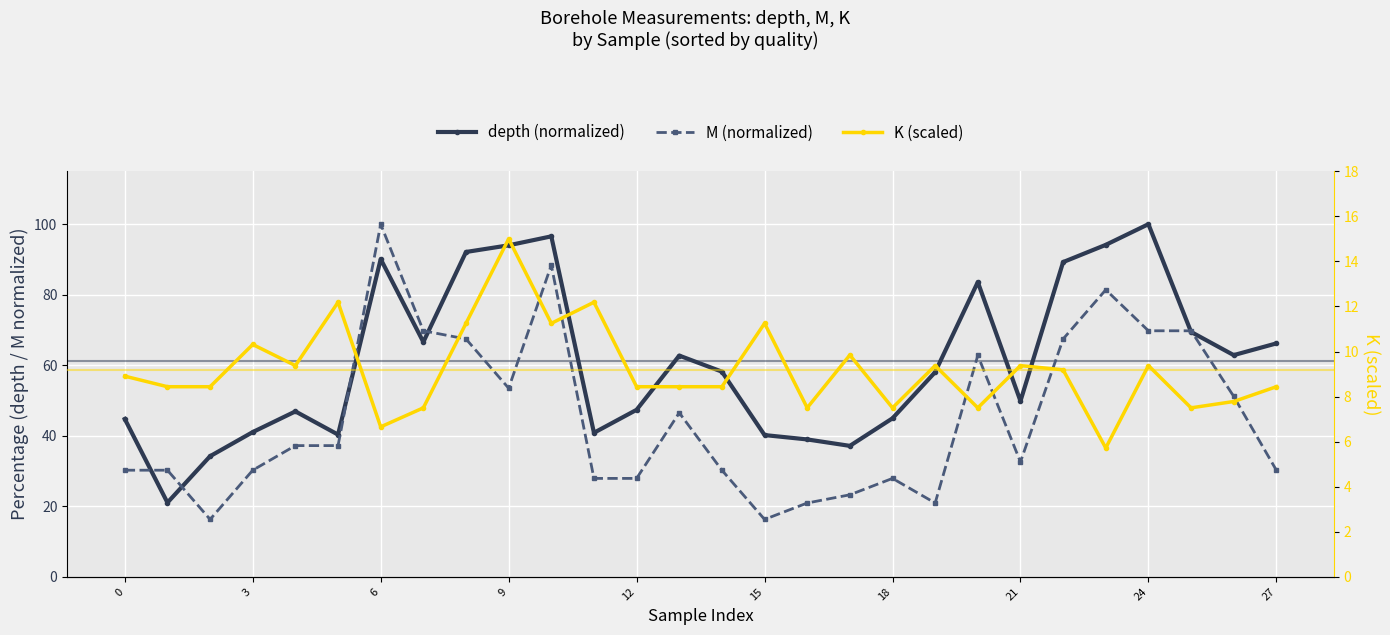

What is the sum of all K (scaled) values?

257.2